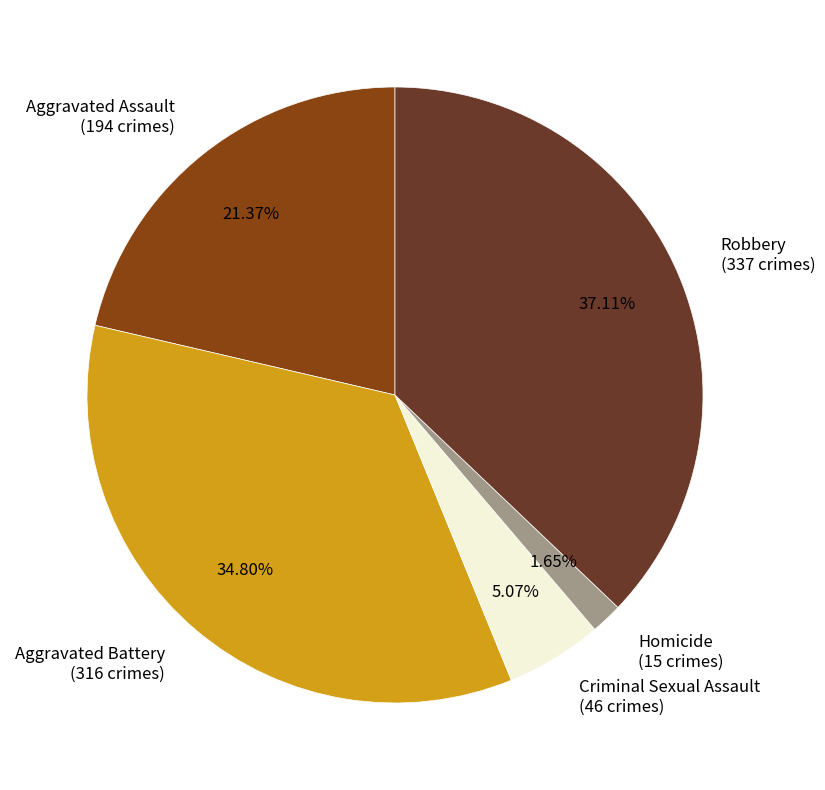

How many segments does this pie chart have?

5